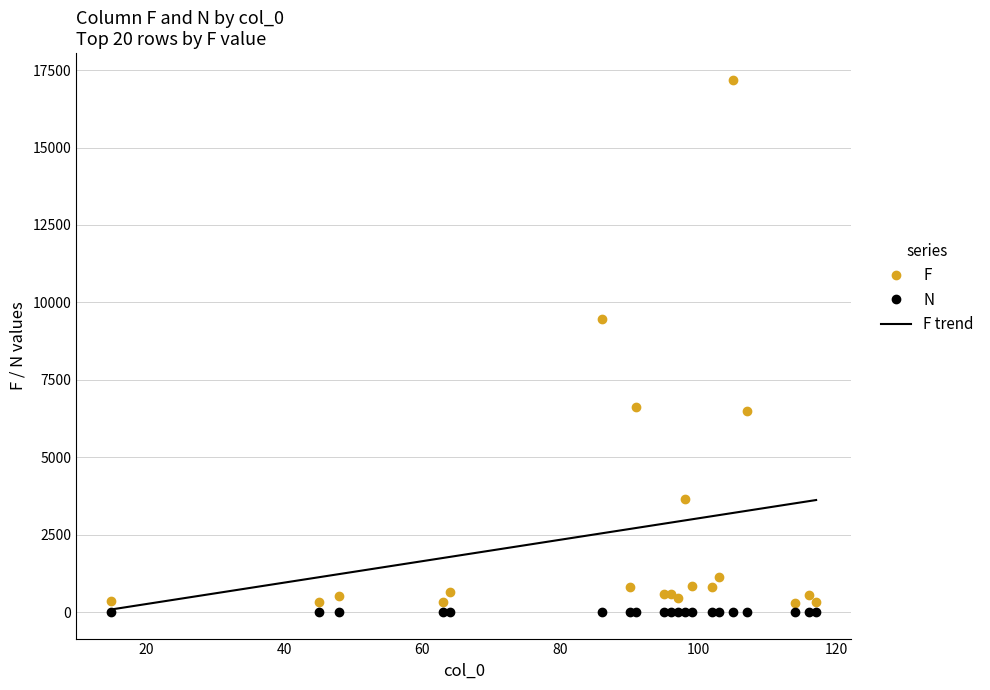

List the series in order of their peak value, lowest first.

N, F trend, F